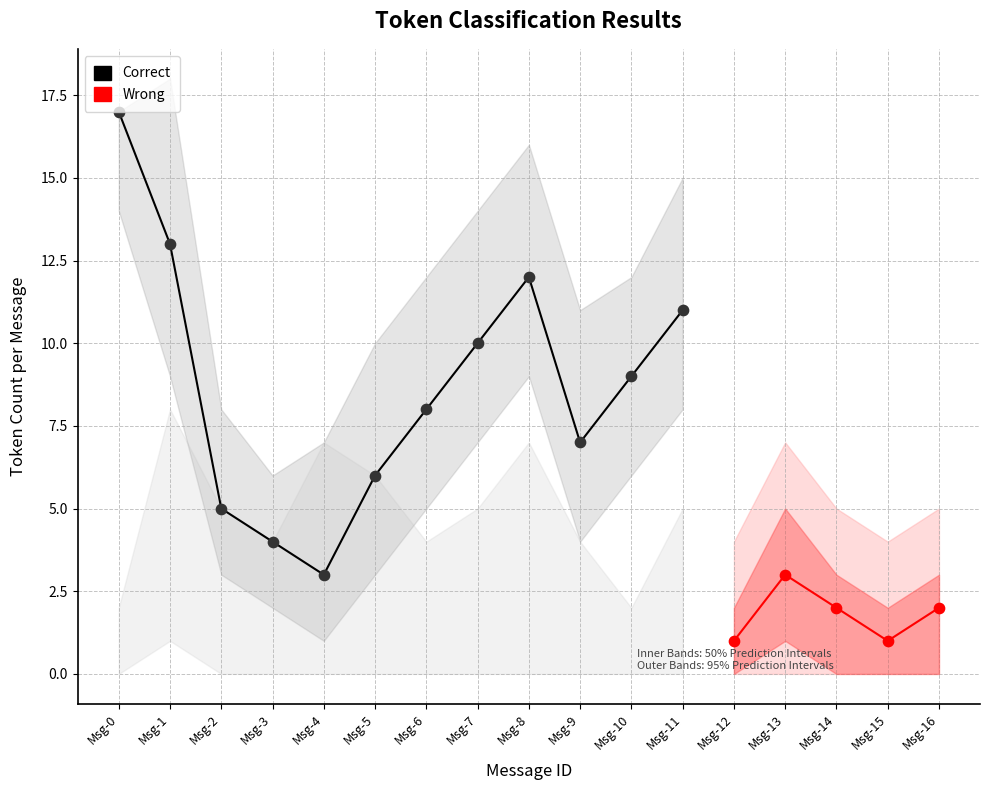

Which series has the largest Y range (max minus min)?

Correct